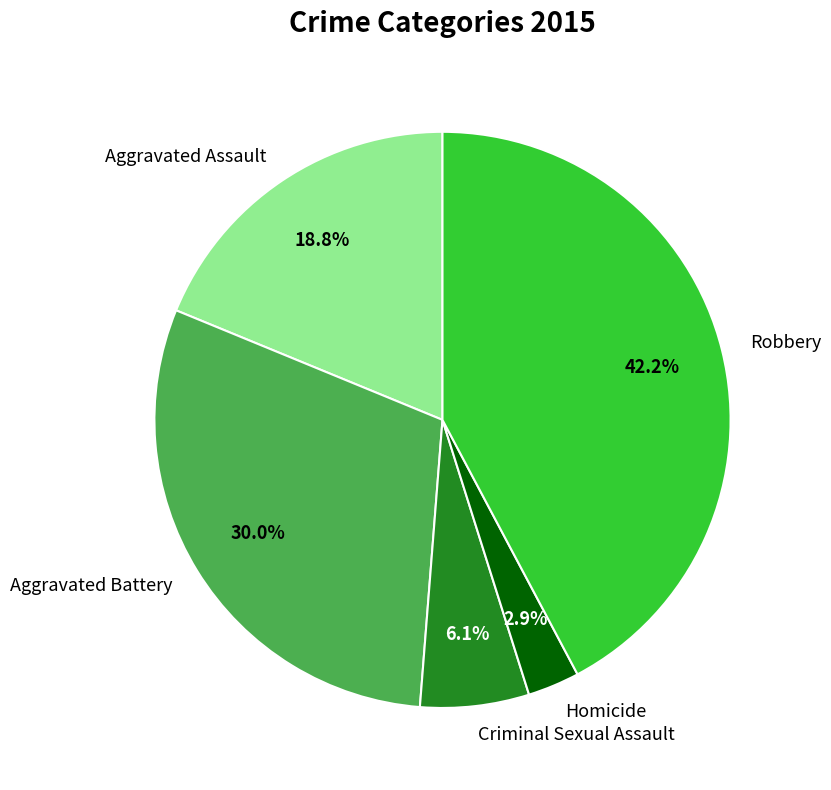

What is the smallest slice in the pie chart?

Homicide